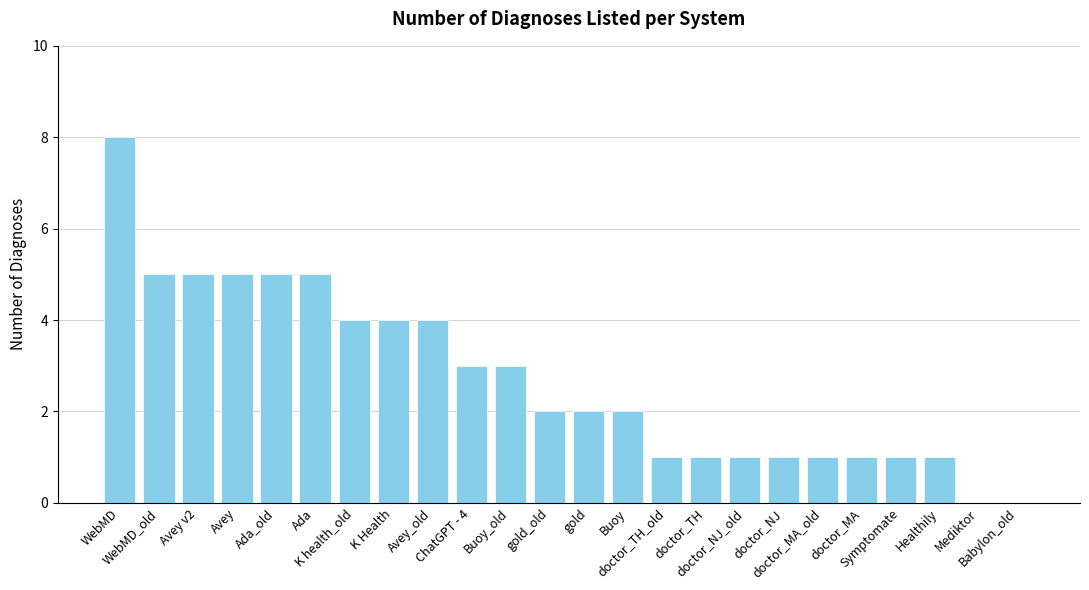

What is the maximum value shown in the chart?

8